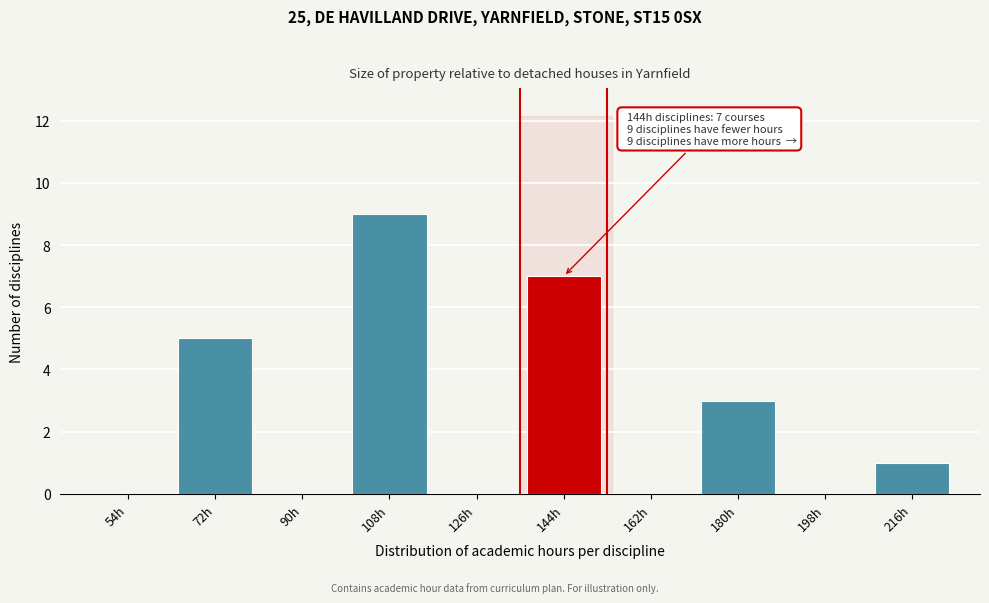

Reading left to right, what are all the values shown in this chart?

54h=0	72h=5	90h=0	108h=9	126h=0	144h=7	162h=0	180h=3	198h=0	216h=1